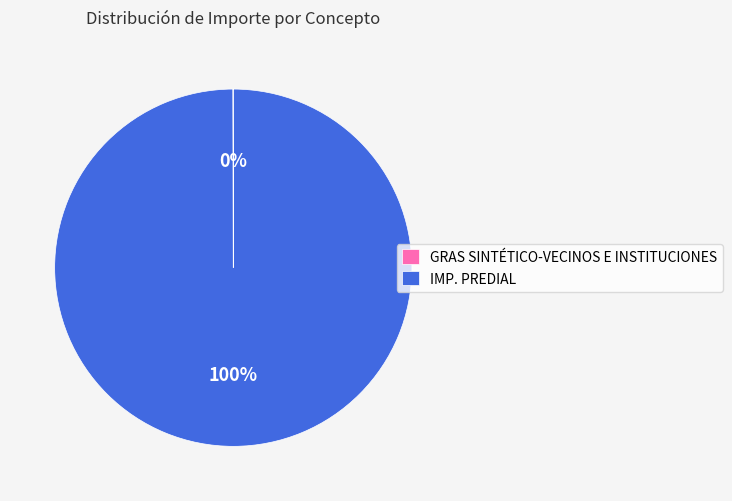

To the nearest percent, what is the average slice percentage?

50%